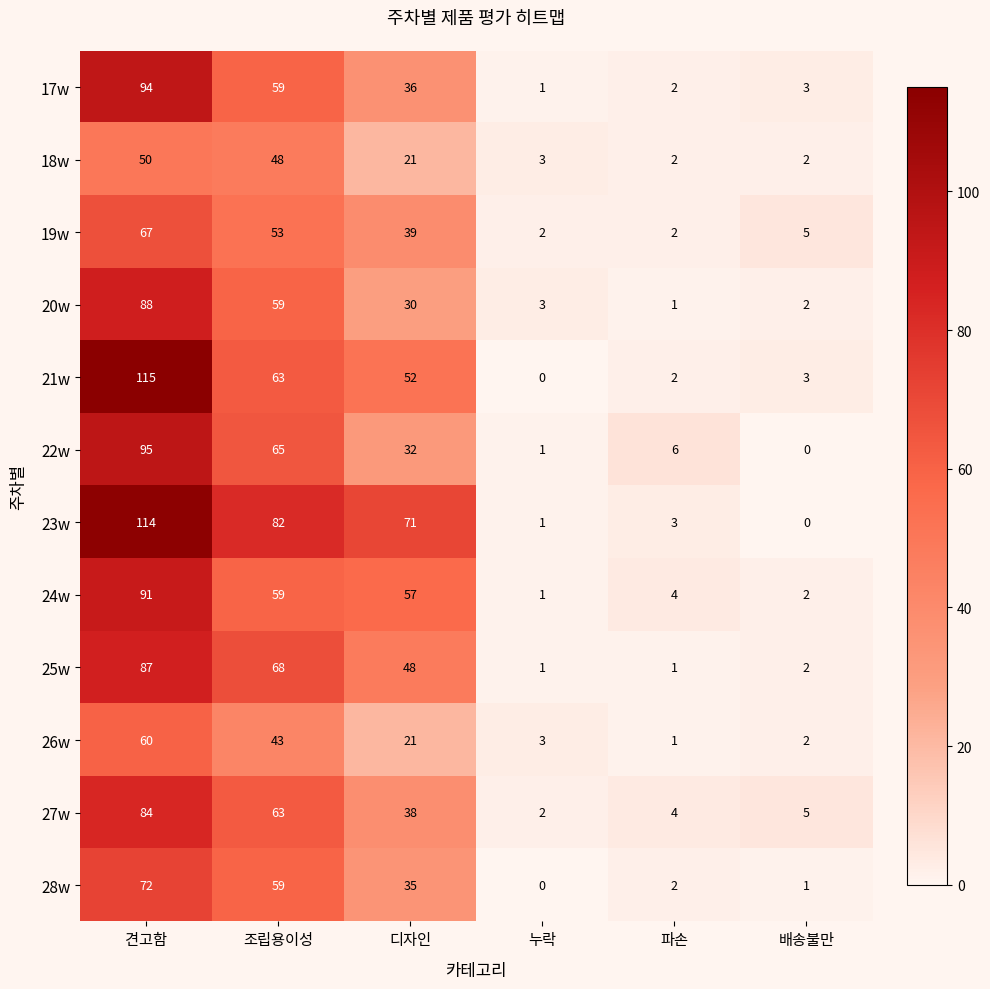

Count the number of data series in this chart.

12